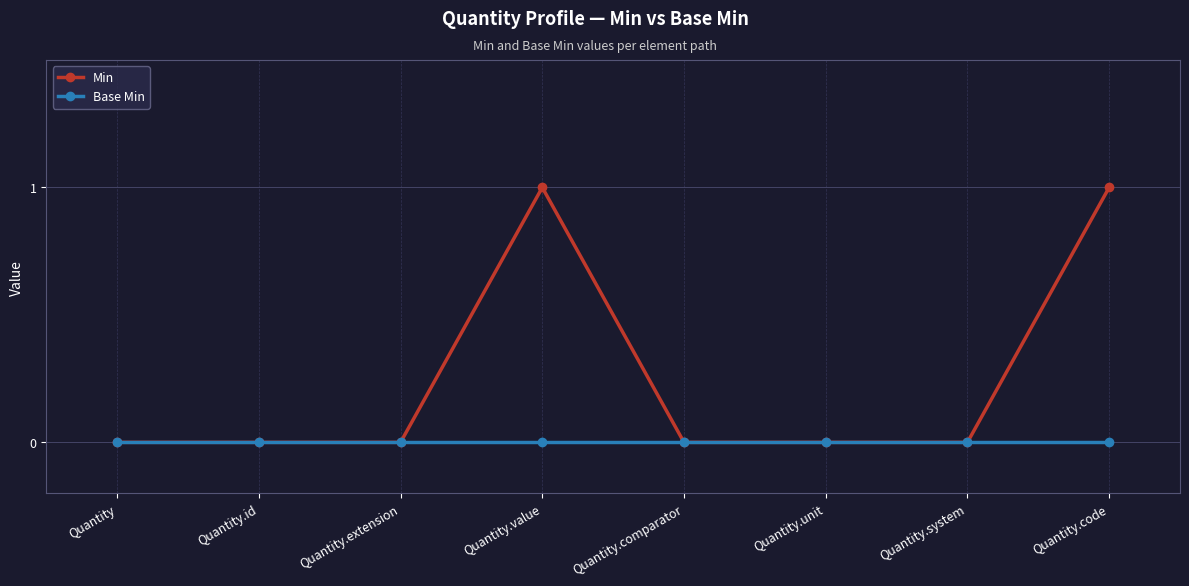

Which series changed the most between Quantity.comparator and Quantity.code?

Min